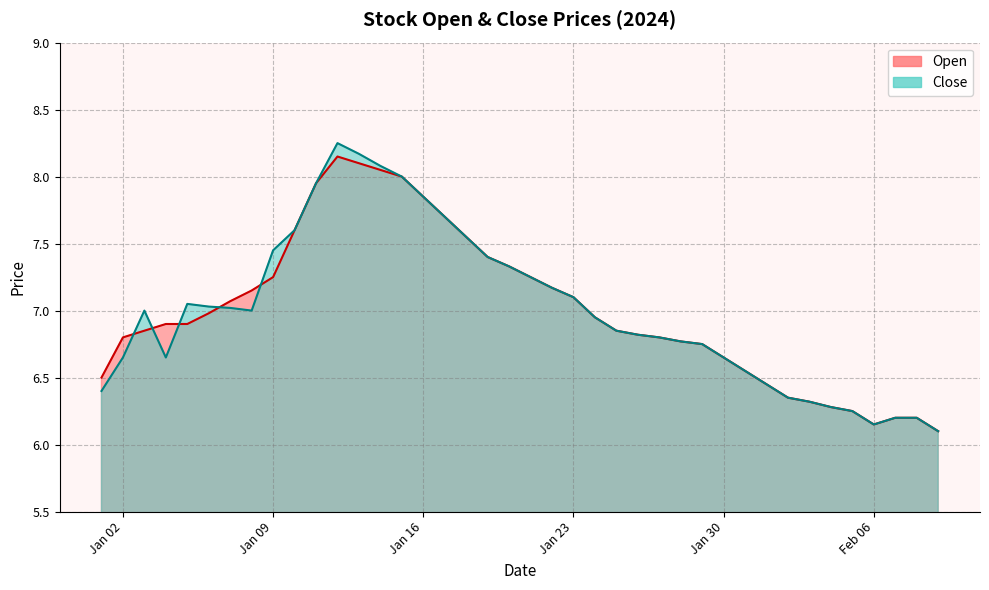

True or false: Close and Open intersect in this chart.

True